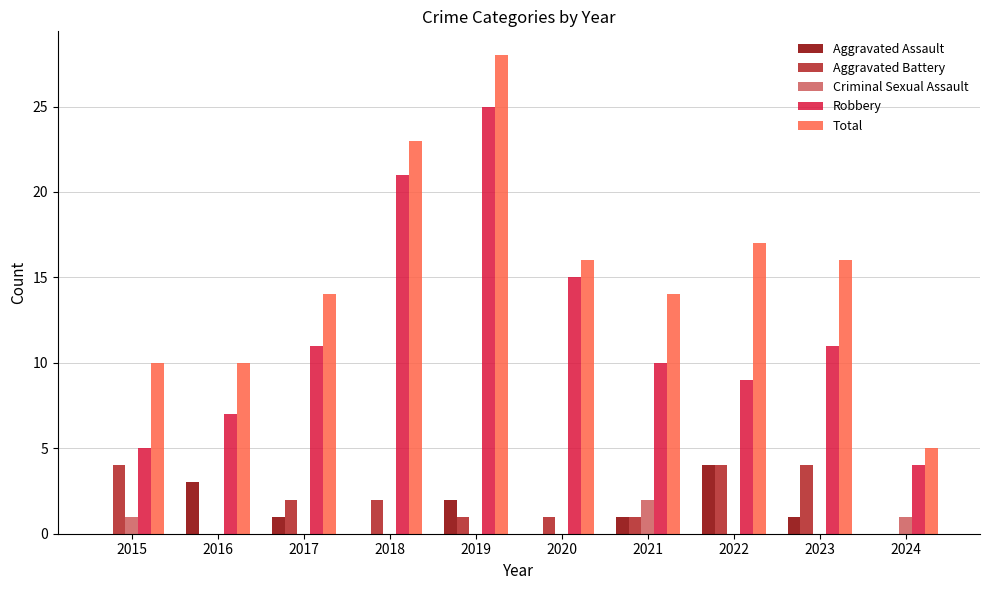

Which series has the largest total across all categories?

Total